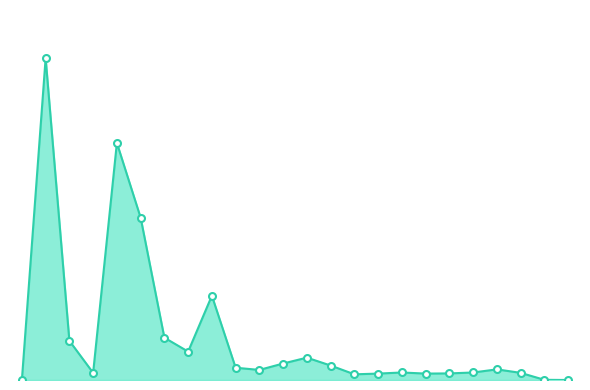

Is this an area chart (filled region under the line)?

Yes